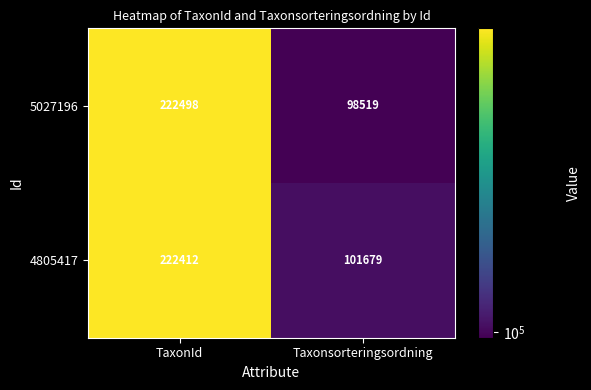

Reading left to right, extract all data points from this chart.

5027196: 222498	98519
4805417: 222412	101679